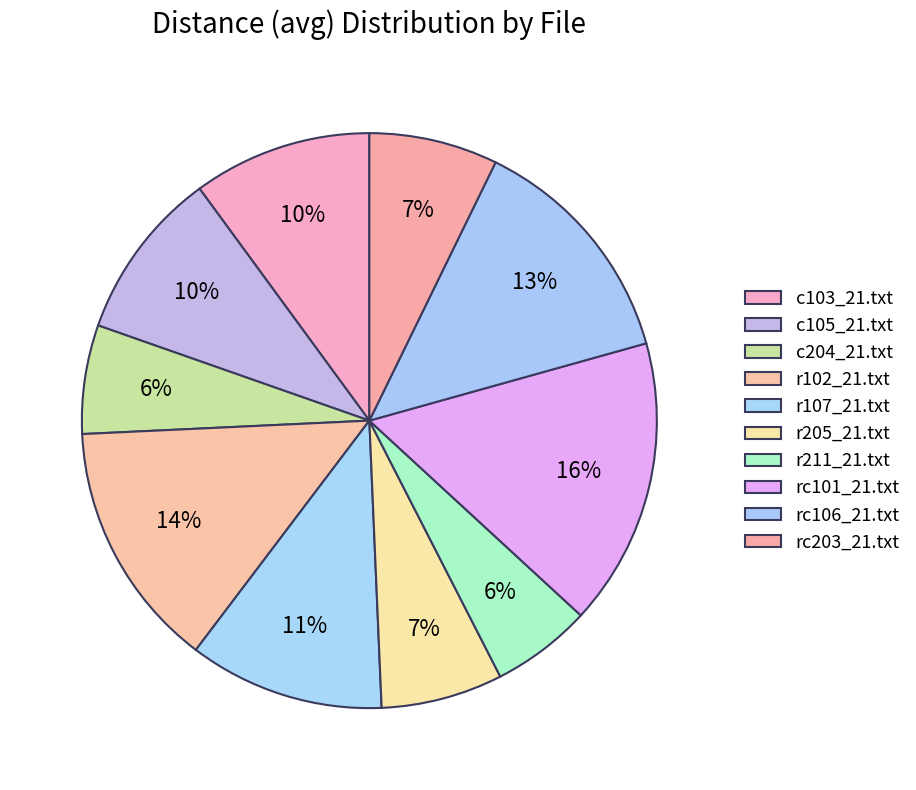

How many segments does this pie chart have?

10